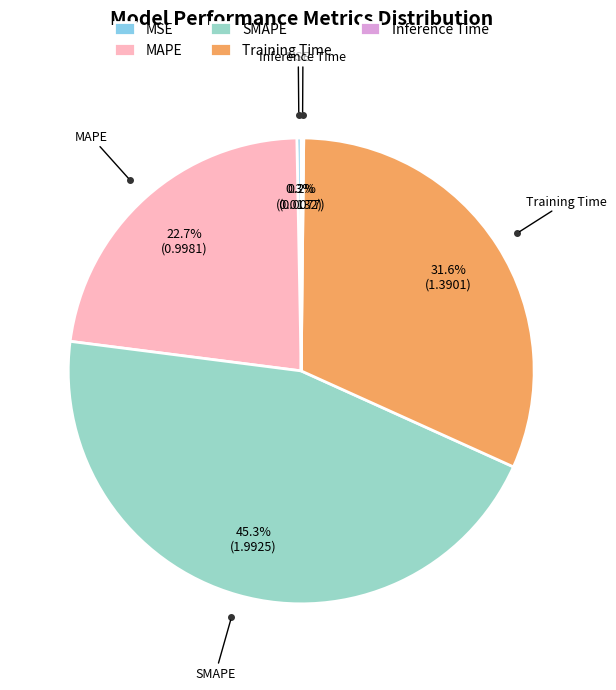

To the nearest percent, what is the average slice percentage?

20%